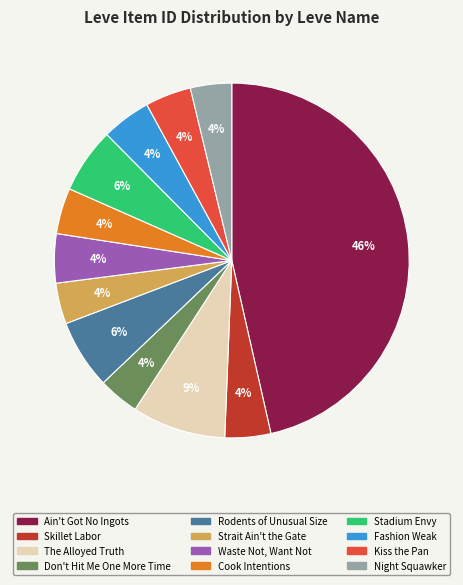

Is it true that Cook Intentions is 17% of the pie?

False